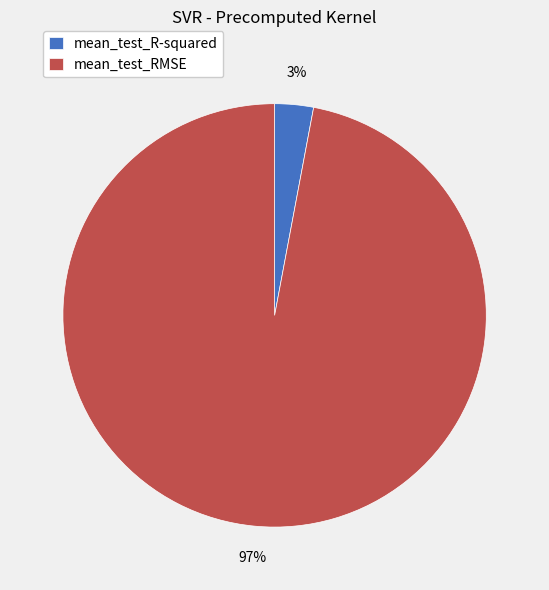

Is mean_test_RMSE the majority of the pie?

Yes